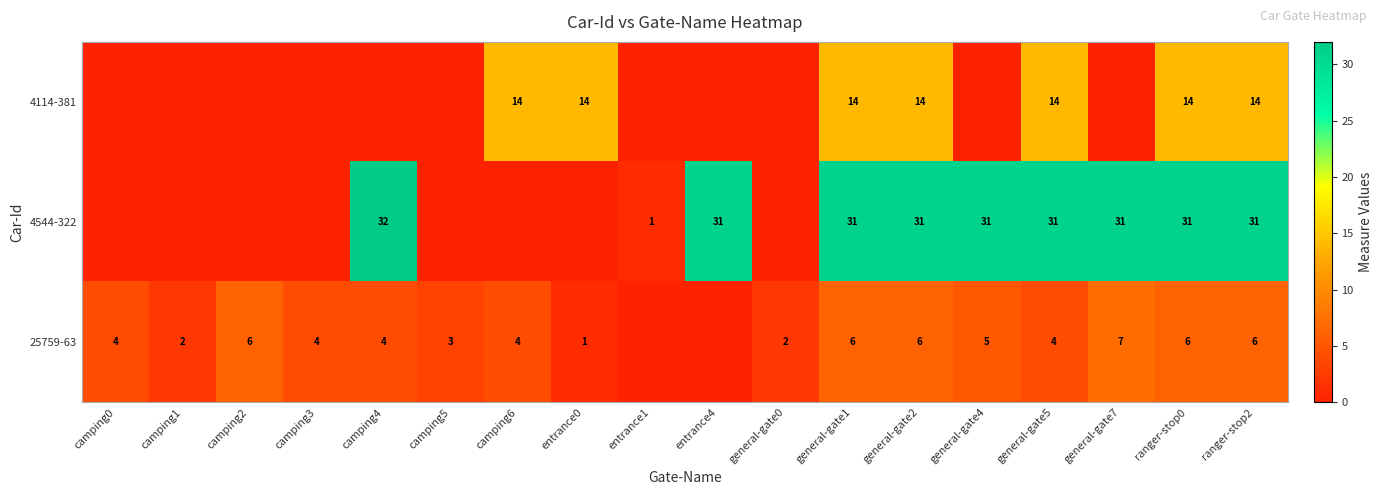

The 4114-381 series shows 14 at general-gate5. True or false?

True